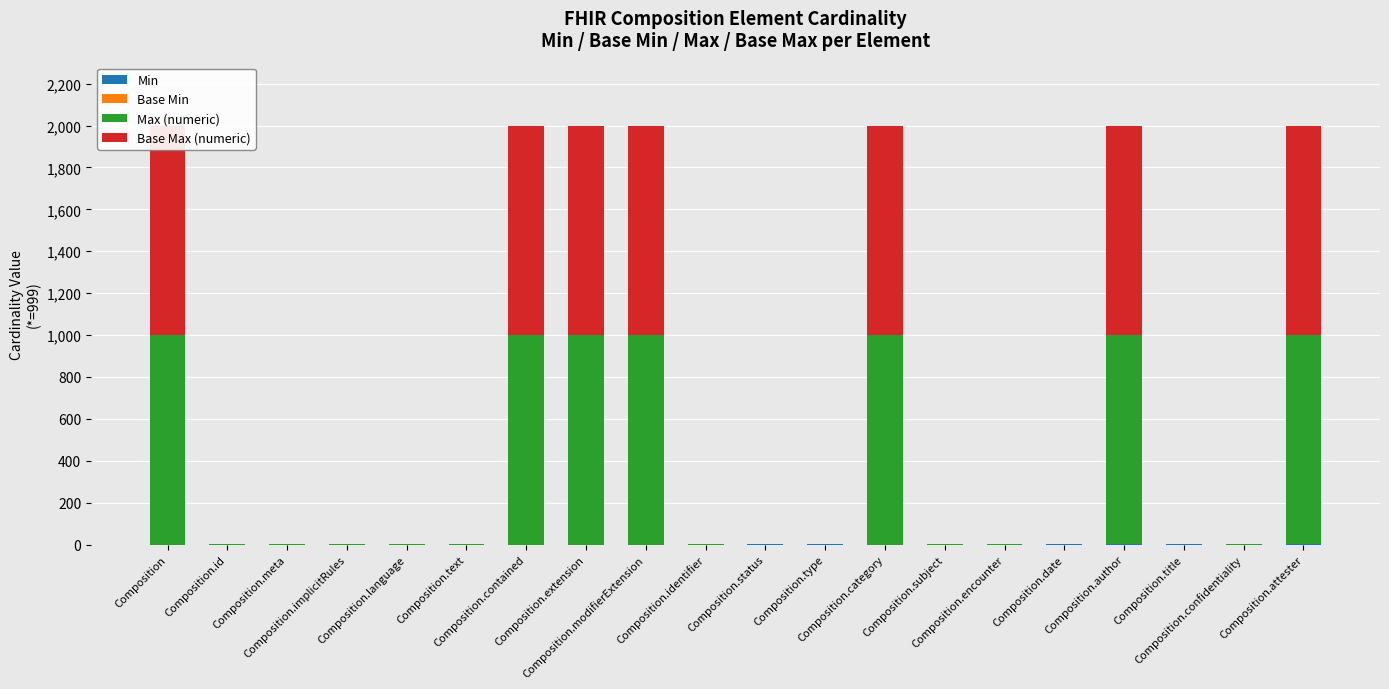

What is the label of the 8th bar from the left?

Composition.extension